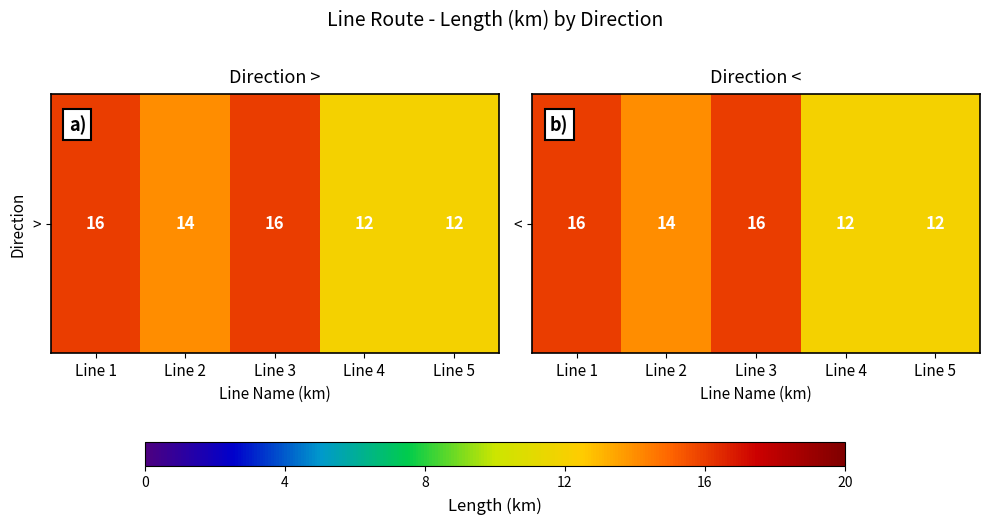

Rank the categories by value from highest to lowest.

Line 1, Line 3, Line 2, Line 4, Line 5